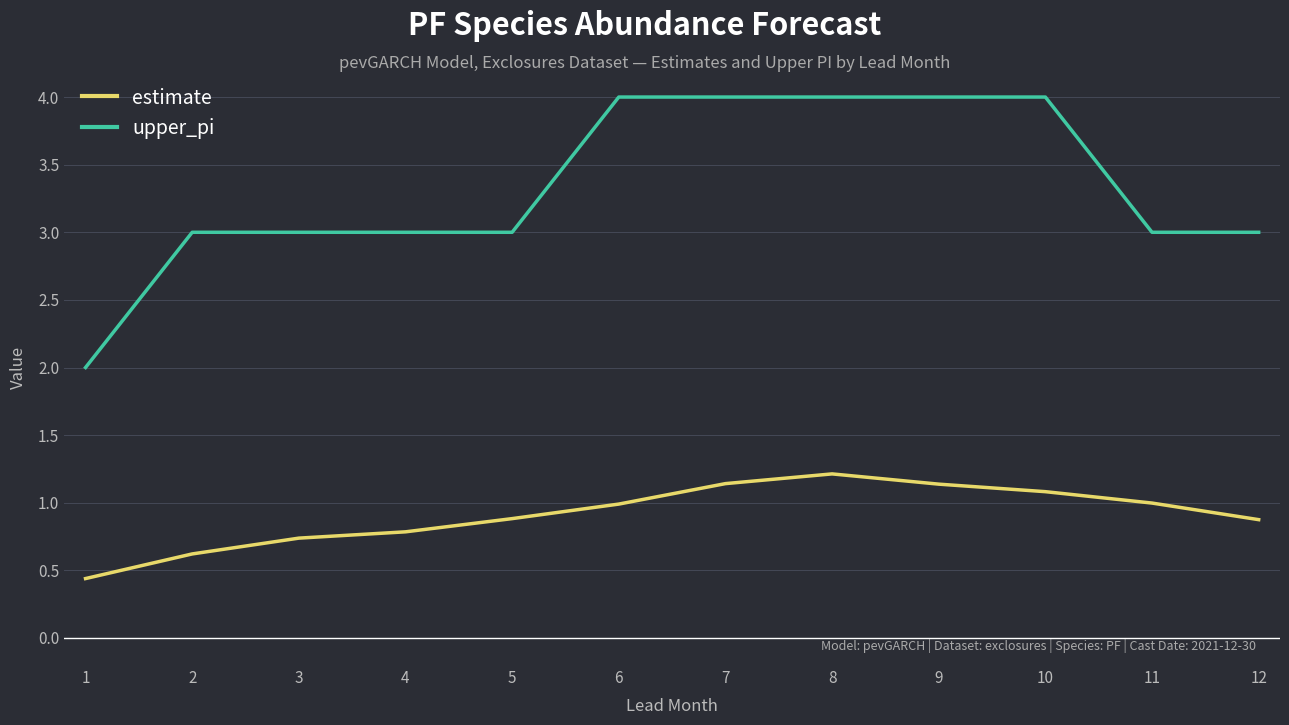

True or false: upper_pi and estimate cross at least once.

False